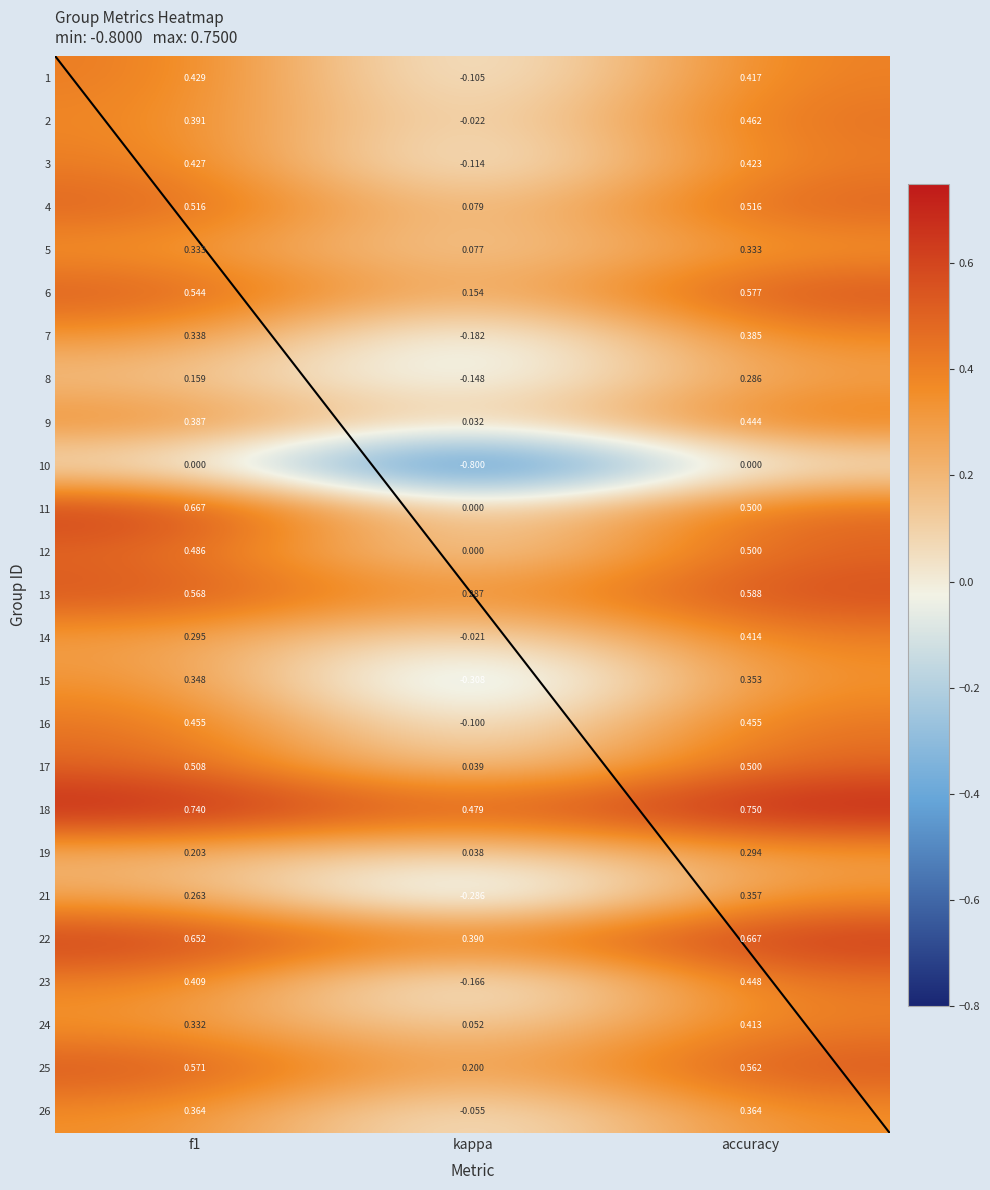

Where is 17 nearest to the value 0?

kappa